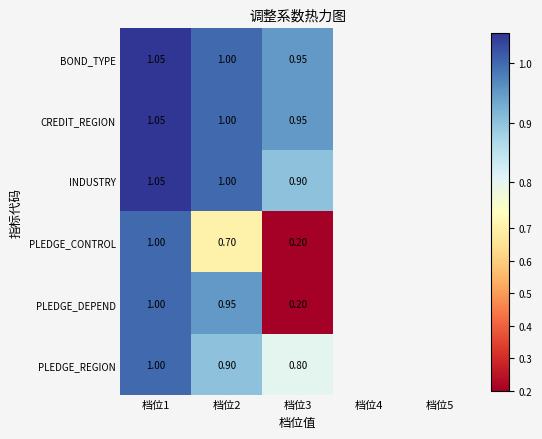

Which series changed the most between 档位2 and 档位3?

PLEDGE_DEPEND